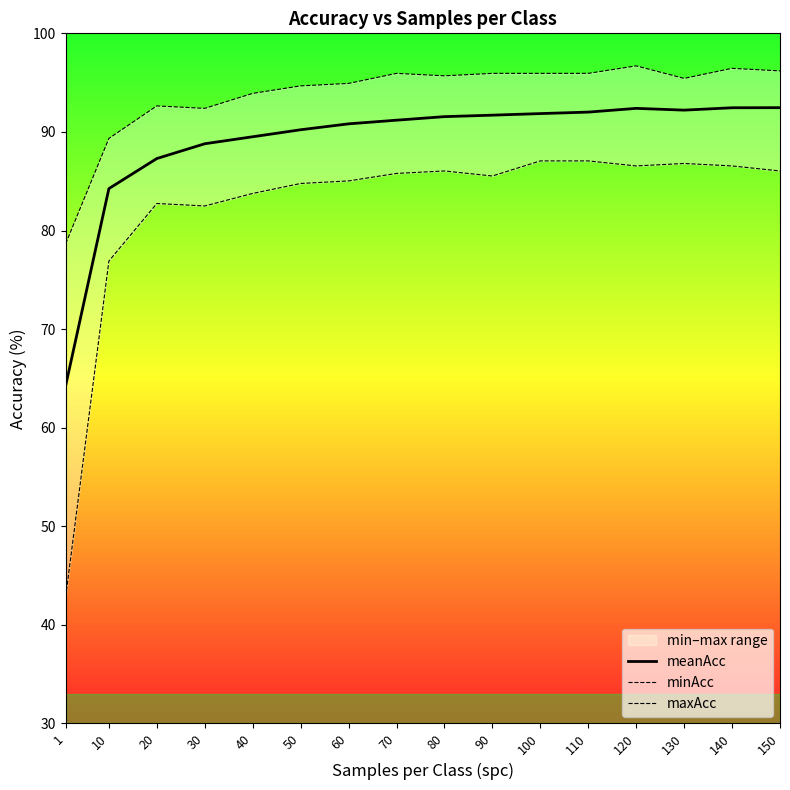

What is the greatest value displayed?

96.7